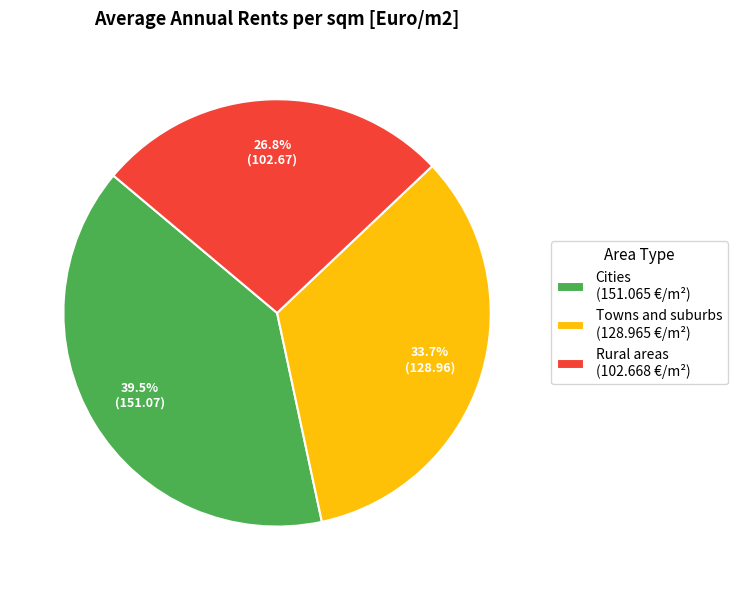

Does any single category account for the majority?

No